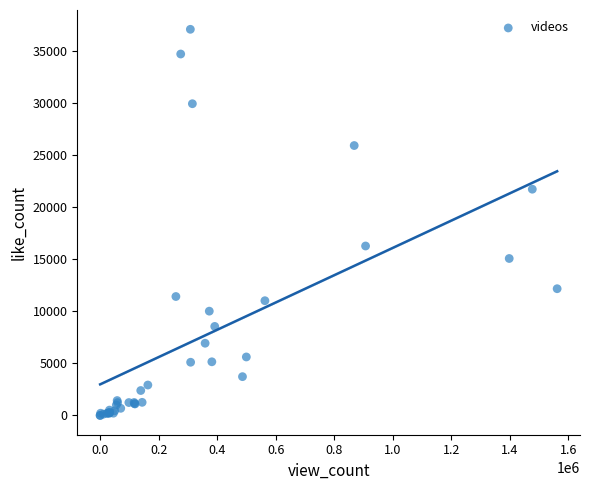

What Y value in the scatter plot is closest to 18549?

16279